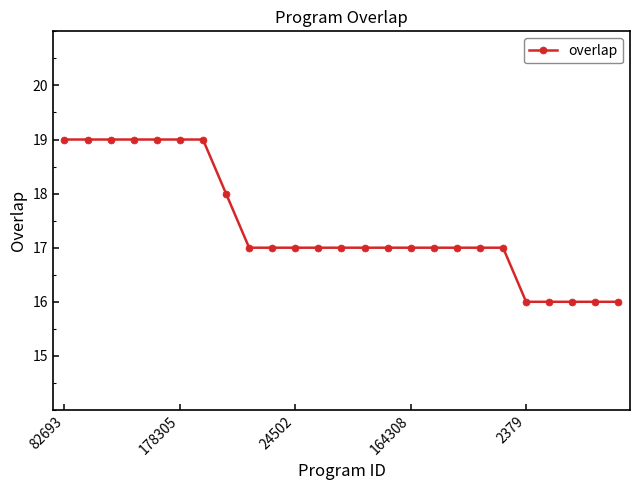

What is the difference between the maximum and minimum values?

3